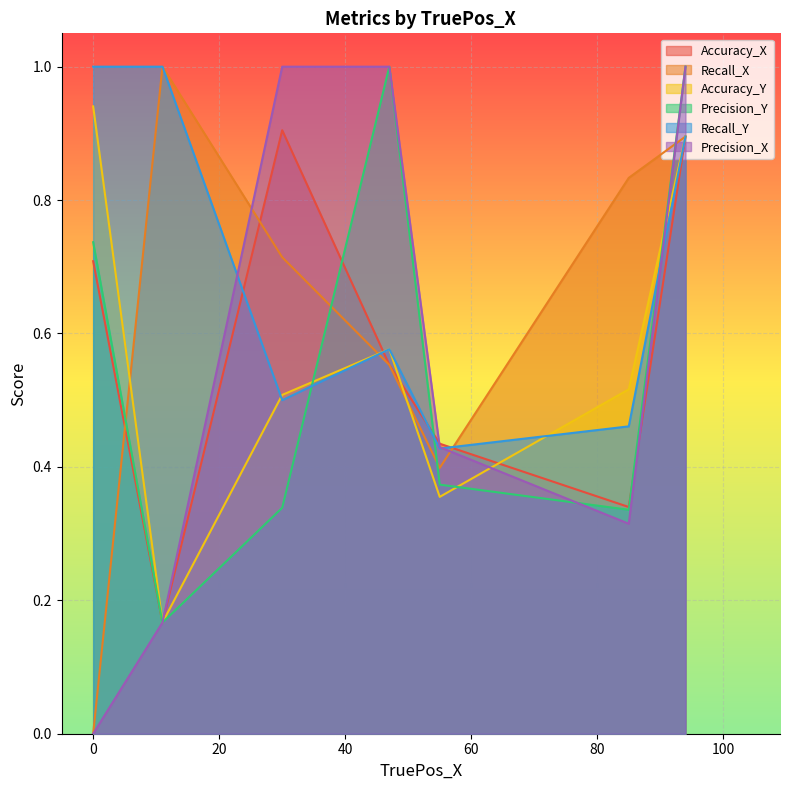

The Recall_Y series shows 0.5 at outdoor_s2_1(1,2,self). True or false?

False